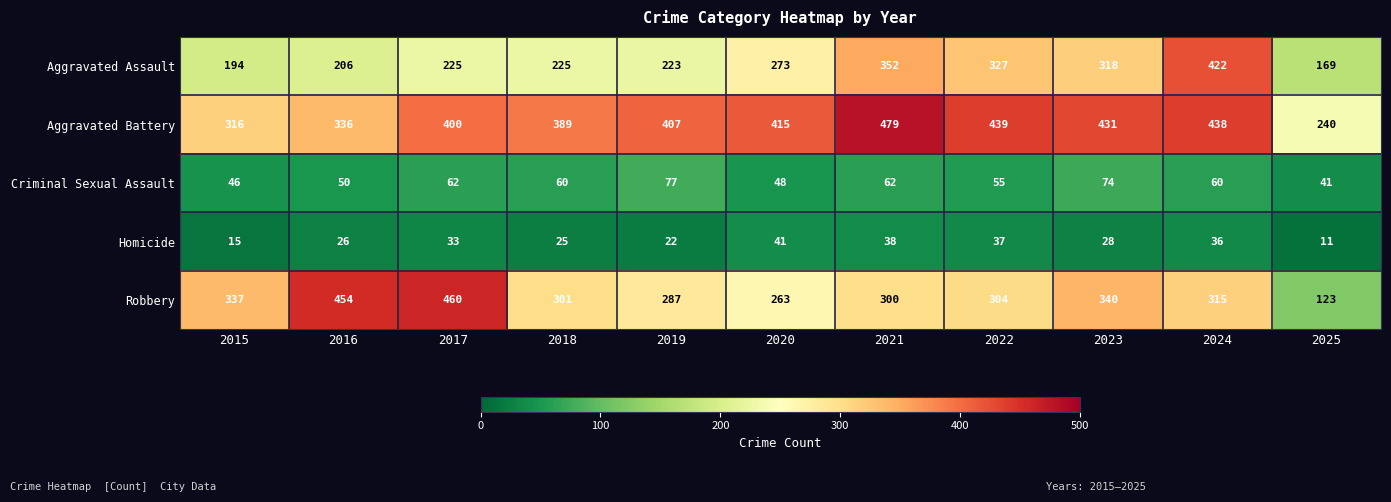

The Aggravated Battery series shows 479 at 2021. True or false?

True